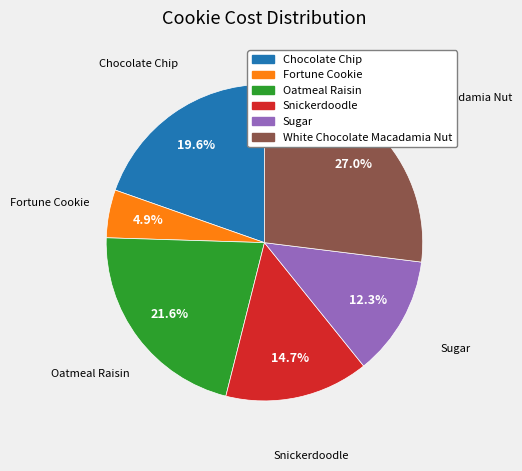

How much of the chart is everything except Oatmeal Raisin?

78.4%